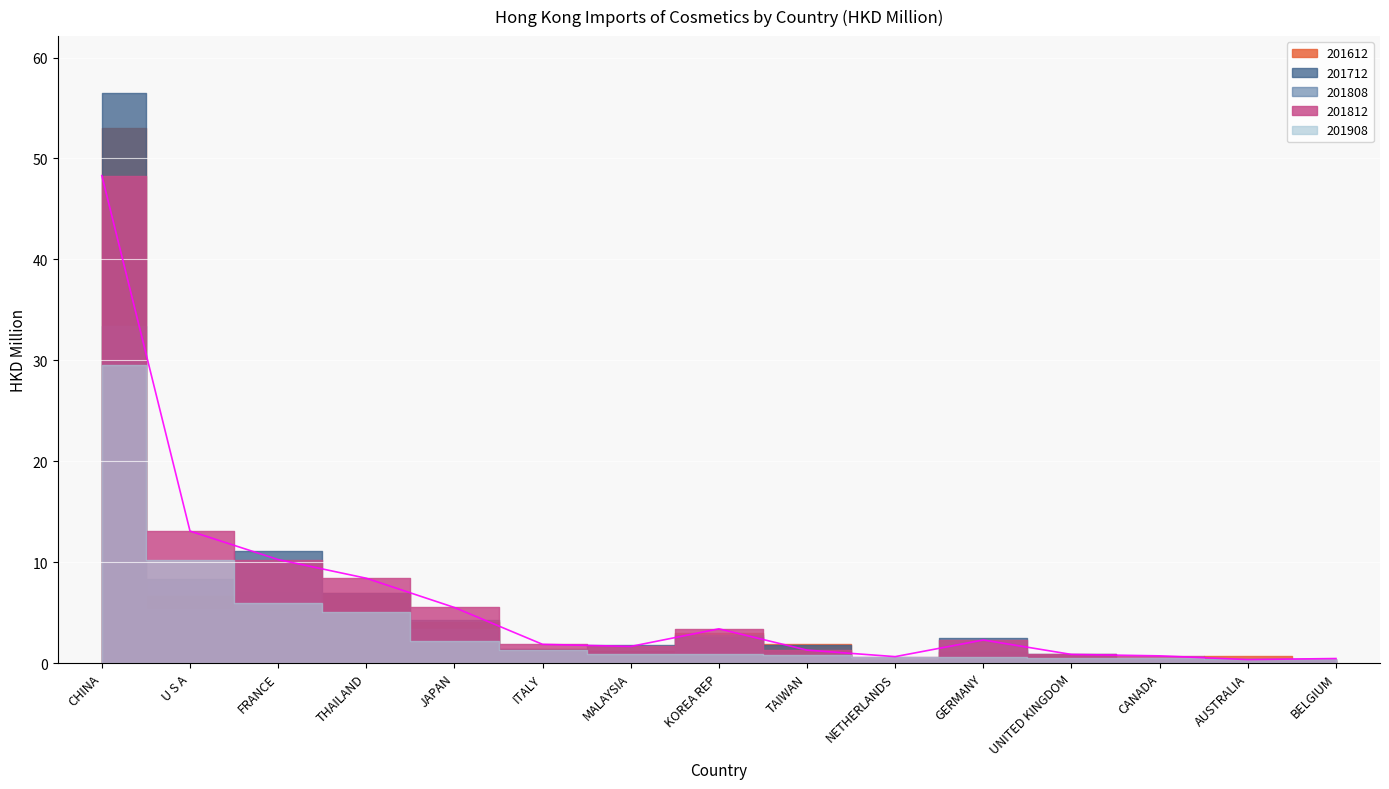

Between JAPAN and ITALY, which series saw the biggest shift?

201812